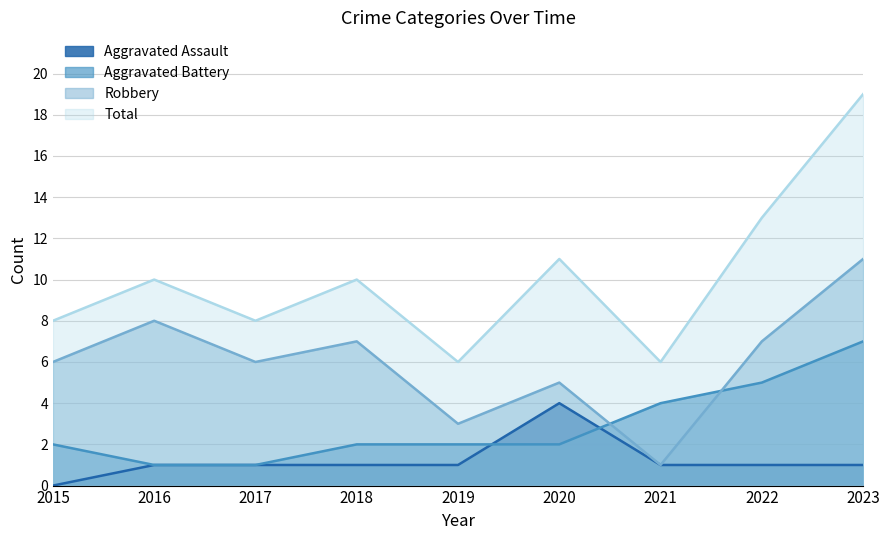

At which label is Total closest to 12?

2020